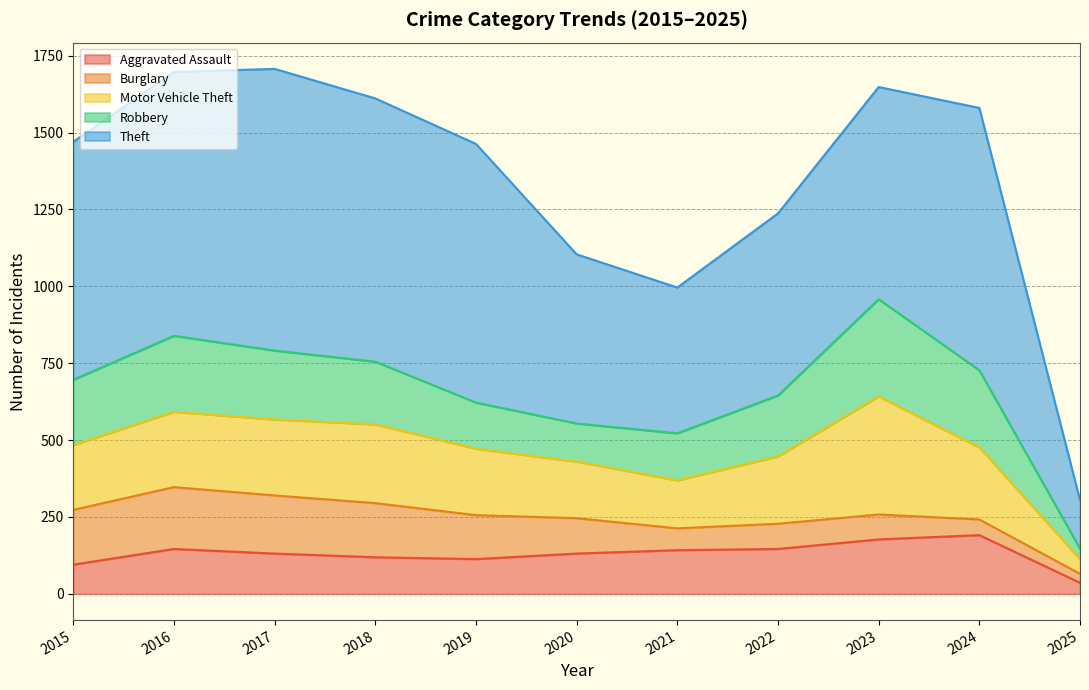

What is the approximate value of Theft at 2015, to the nearest 50?

750